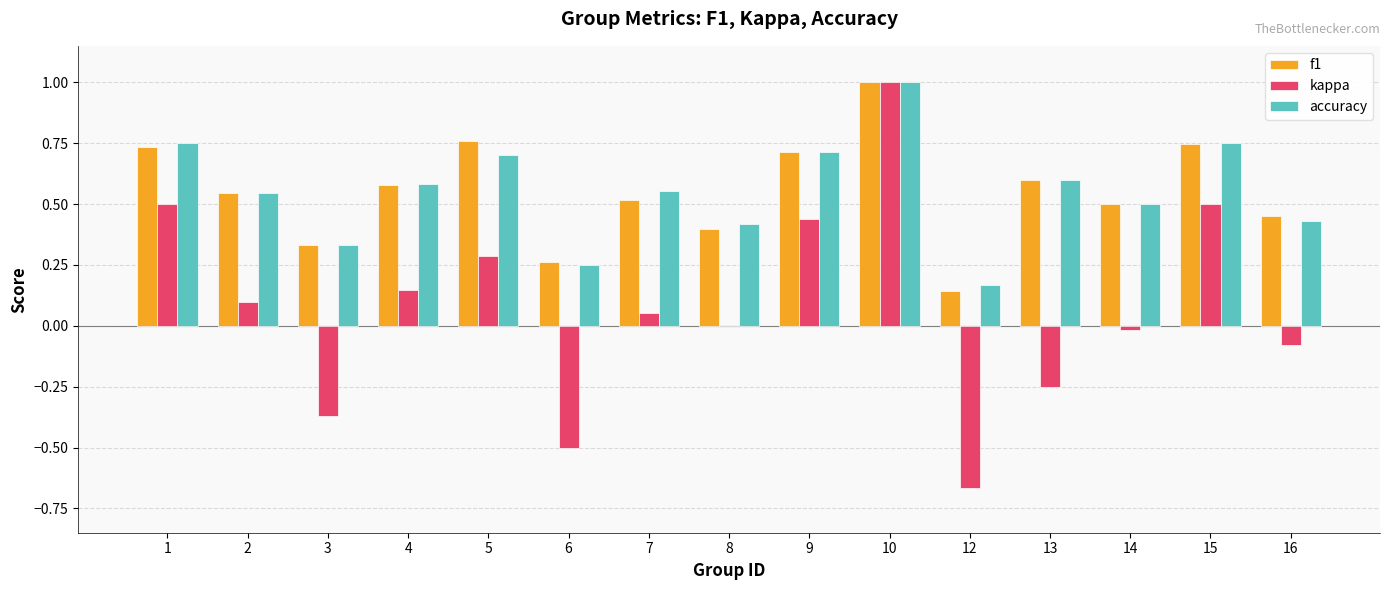

Is the value of f1 at 3 greater than the value of accuracy at 16?

No